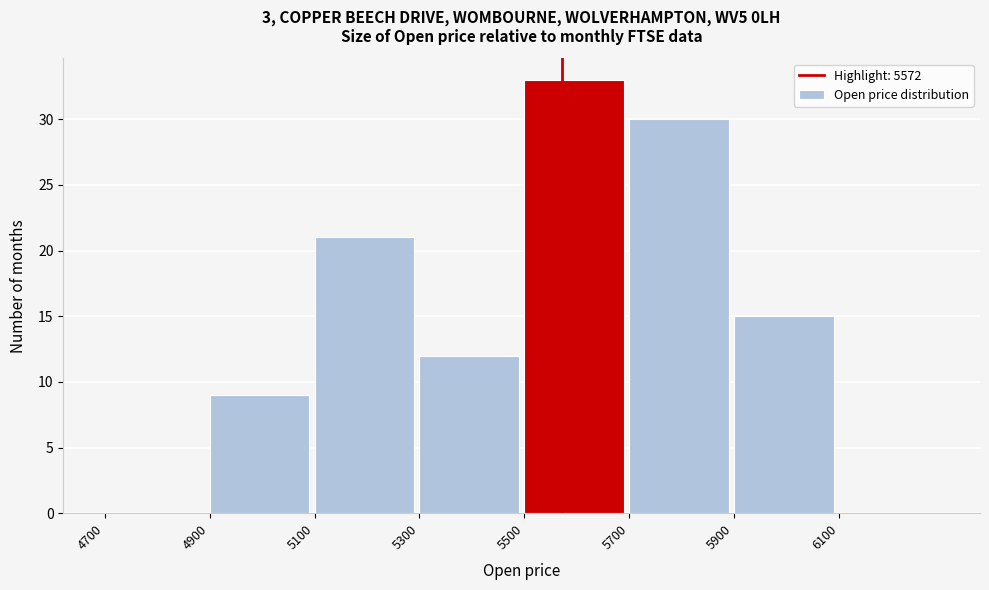

Reading left to right, list every bar in this chart as the range it spans on the x-axis followed by its height. The values are not printed on the chart, so give them approximately, as read against the axis.

4700 to 4900: 0
4900 to 5100: 9
5100 to 5300: 21
5300 to 5500: 12
5500 to 5700: 33
5700 to 5900: 30
5900 to 6100: 15
6100 to 6300: 0